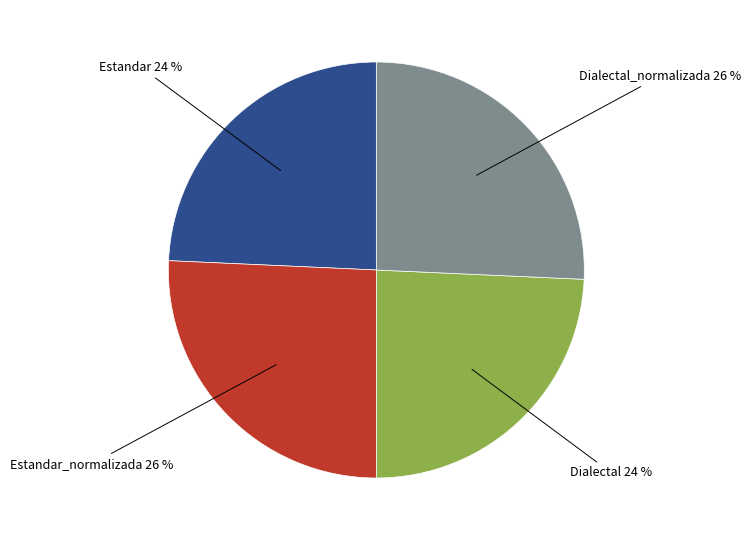

Is there any slice that represents more than half of the pie?

No